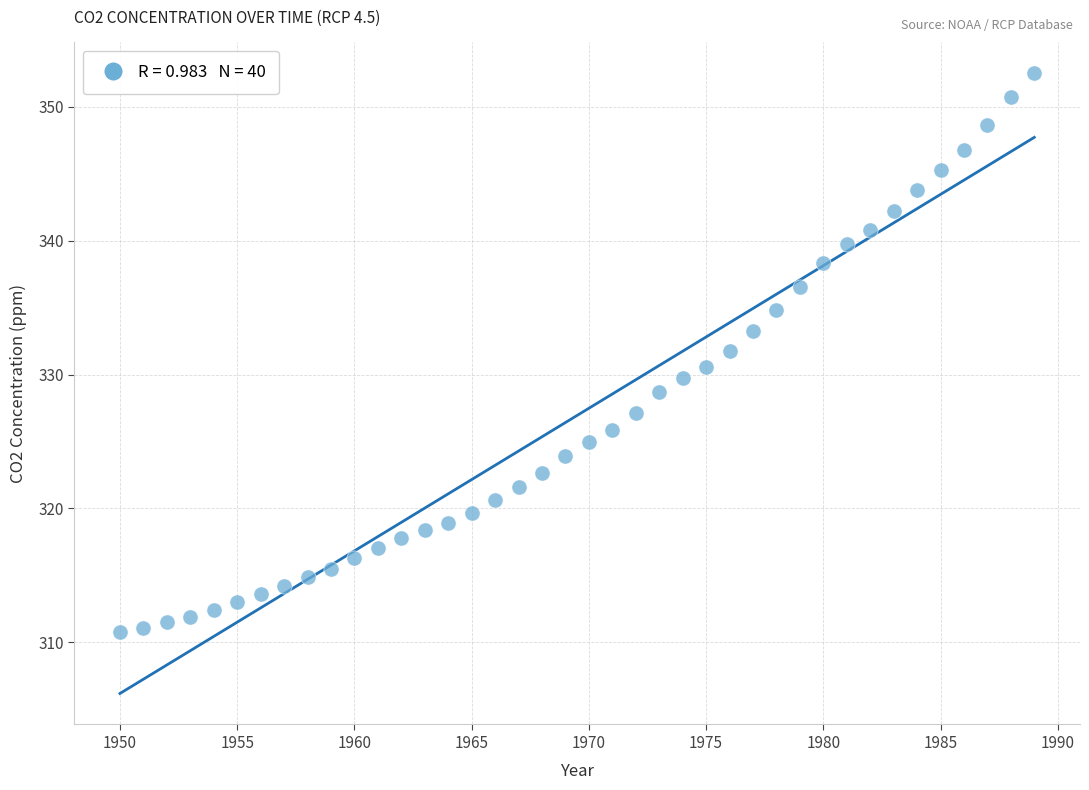

What is the range of X values (max minus min)?

39.0